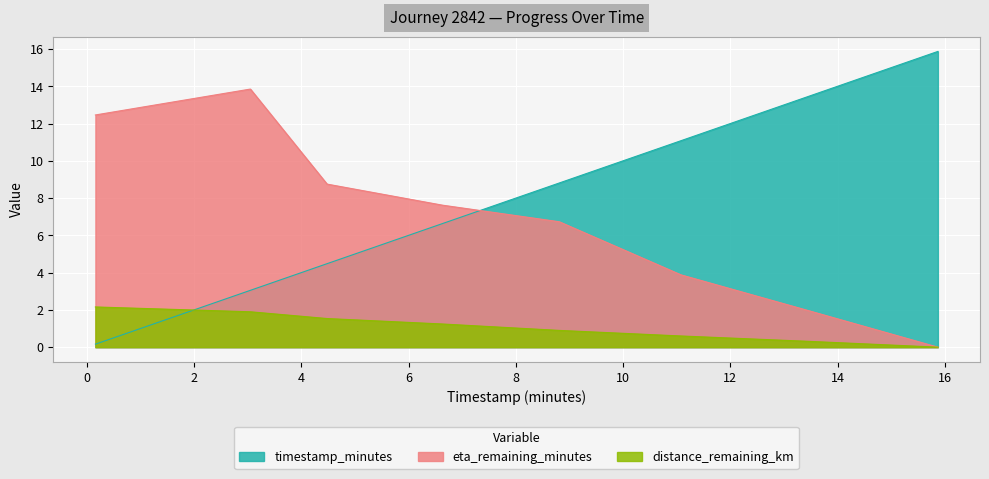

What is the total value across all series at 15.87?

15.9